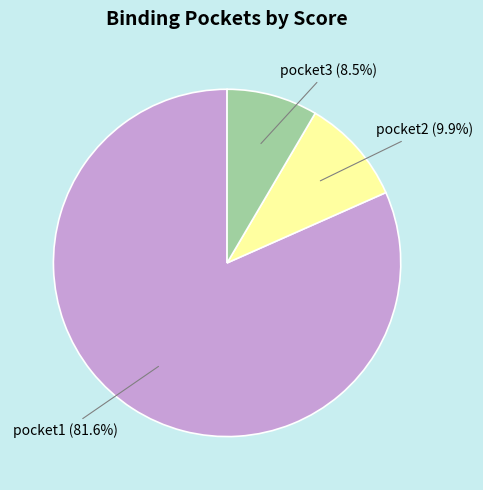

What percentage is NOT represented by pocket2?

90.1%